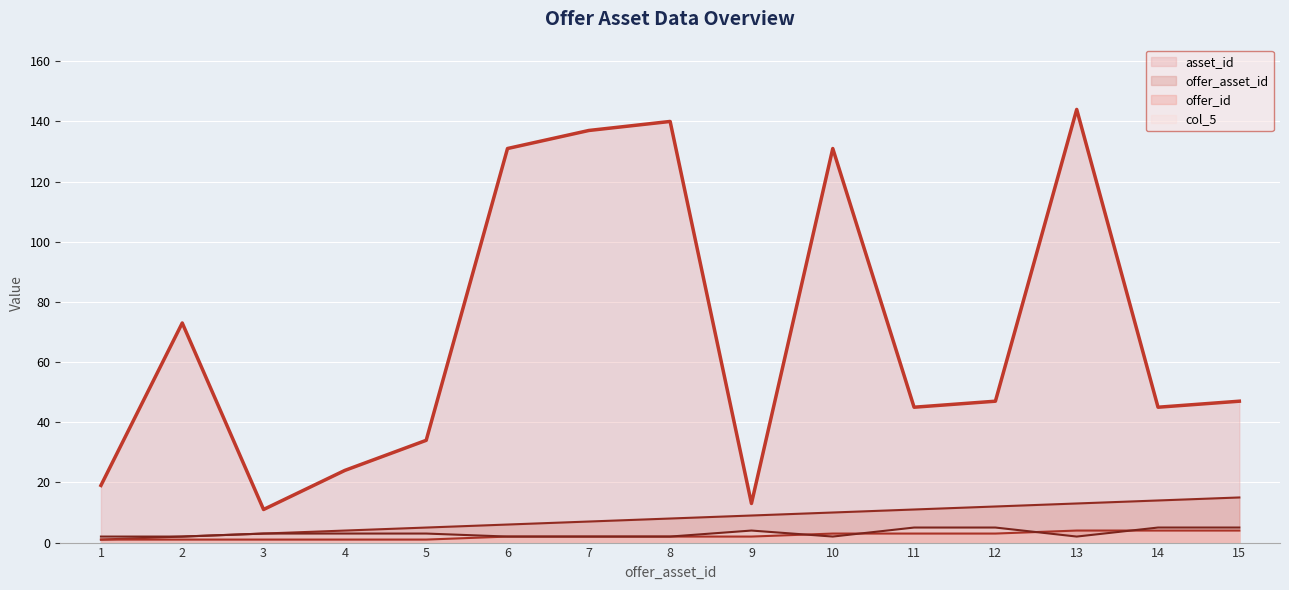

Which series changed the most between 4 and 8?

asset_id (line)